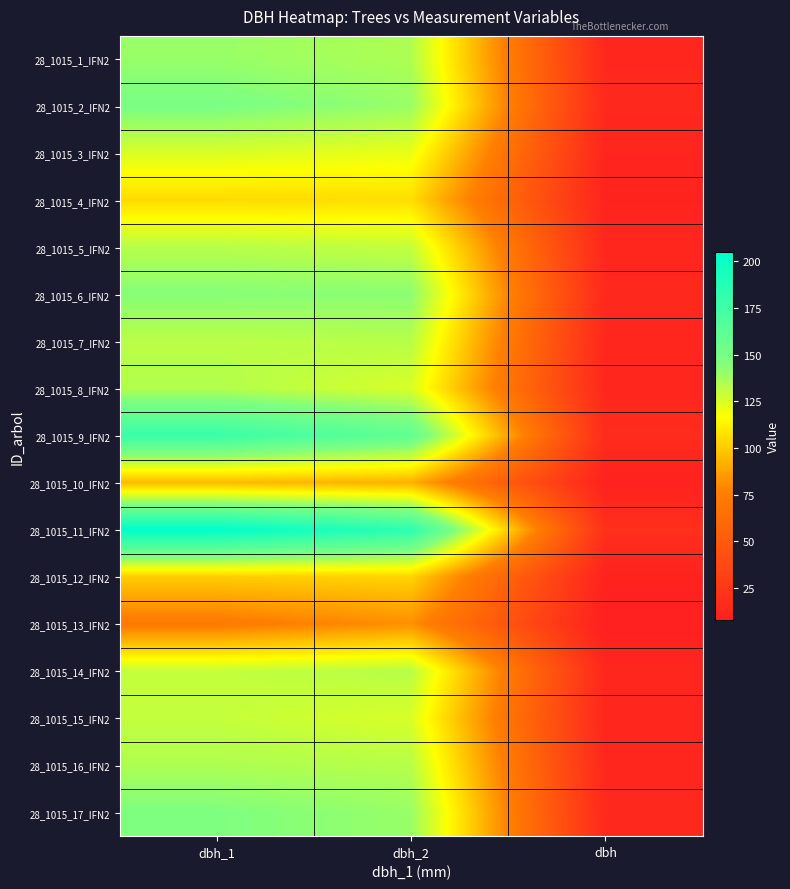

Reading left to right, extract all data points from this chart.

28_1015_1_IFN2: dbh_1=140.0	dbh_2=135.0	dbh=13.8
28_1015_2_IFN2: dbh_1=148.0	dbh_2=140.0	dbh=14.4
28_1015_3_IFN2: dbh_1=125.0	dbh_2=121.0	dbh=12.3
28_1015_4_IFN2: dbh_1=105.0	dbh_2=106.0	dbh=10.6
28_1015_5_IFN2: dbh_1=133.0	dbh_2=130.0	dbh=13.2
28_1015_6_IFN2: dbh_1=144.0	dbh_2=143.0	dbh=14.3
28_1015_7_IFN2: dbh_1=132.0	dbh_2=133.0	dbh=13.2
28_1015_8_IFN2: dbh_1=134.0	dbh_2=125.0	dbh=12.9
28_1015_9_IFN2: dbh_1=178.0	dbh_2=160.0	dbh=16.9
28_1015_10_IFN2: dbh_1=95.0	dbh_2=92.0	dbh=9.3
28_1015_11_IFN2: dbh_1=205.0	dbh_2=184.0	dbh=19.4
28_1015_12_IFN2: dbh_1=101.0	dbh_2=103.0	dbh=10.2
28_1015_13_IFN2: dbh_1=73.0	dbh_2=82.0	dbh=7.8
28_1015_14_IFN2: dbh_1=130.0	dbh_2=133.0	dbh=13.2
28_1015_15_IFN2: dbh_1=130.0	dbh_2=125.0	dbh=12.8
28_1015_16_IFN2: dbh_1=135.0	dbh_2=133.0	dbh=13.4
28_1015_17_IFN2: dbh_1=146.0	dbh_2=140.0	dbh=14.3